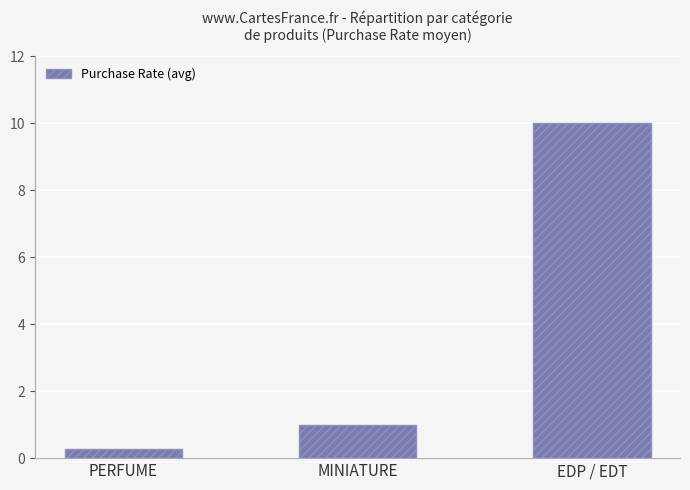

What is the value of the 2nd bar from the left?

1.0